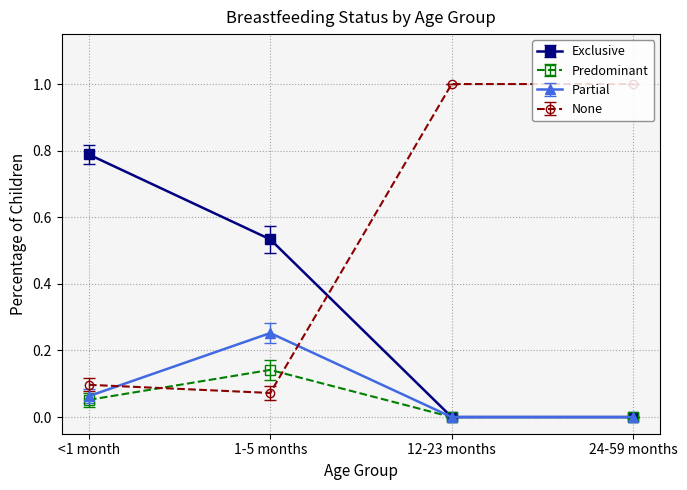

Rank the series by their maximum value, from highest to lowest.

None, Exclusive, Partial, Predominant